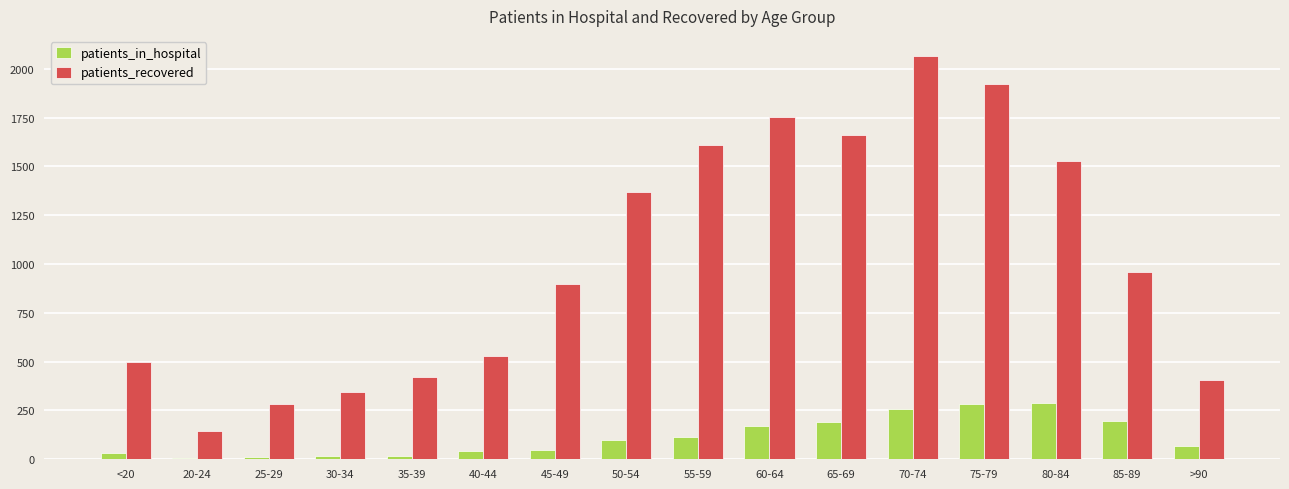

The patients_in_hospital series shows 195 at 85-89. True or false?

True